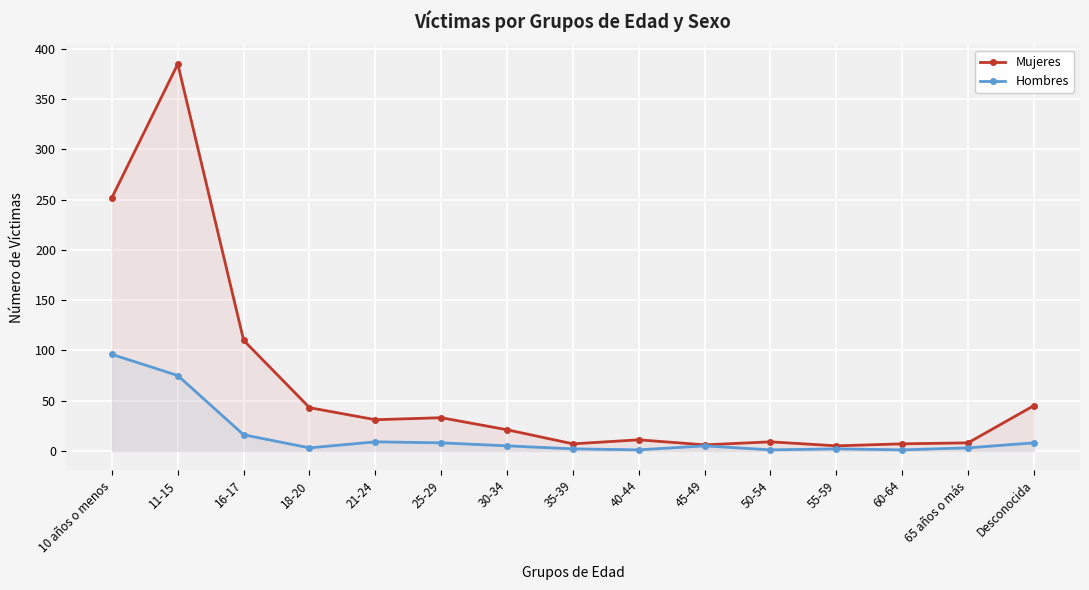

At which category does the chart reach its minimum across all series?

40-44